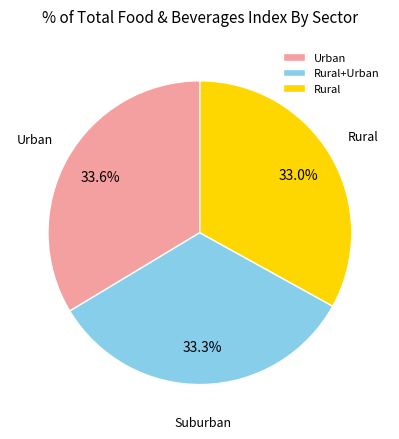

Does Urban represent more than half of the total?

No